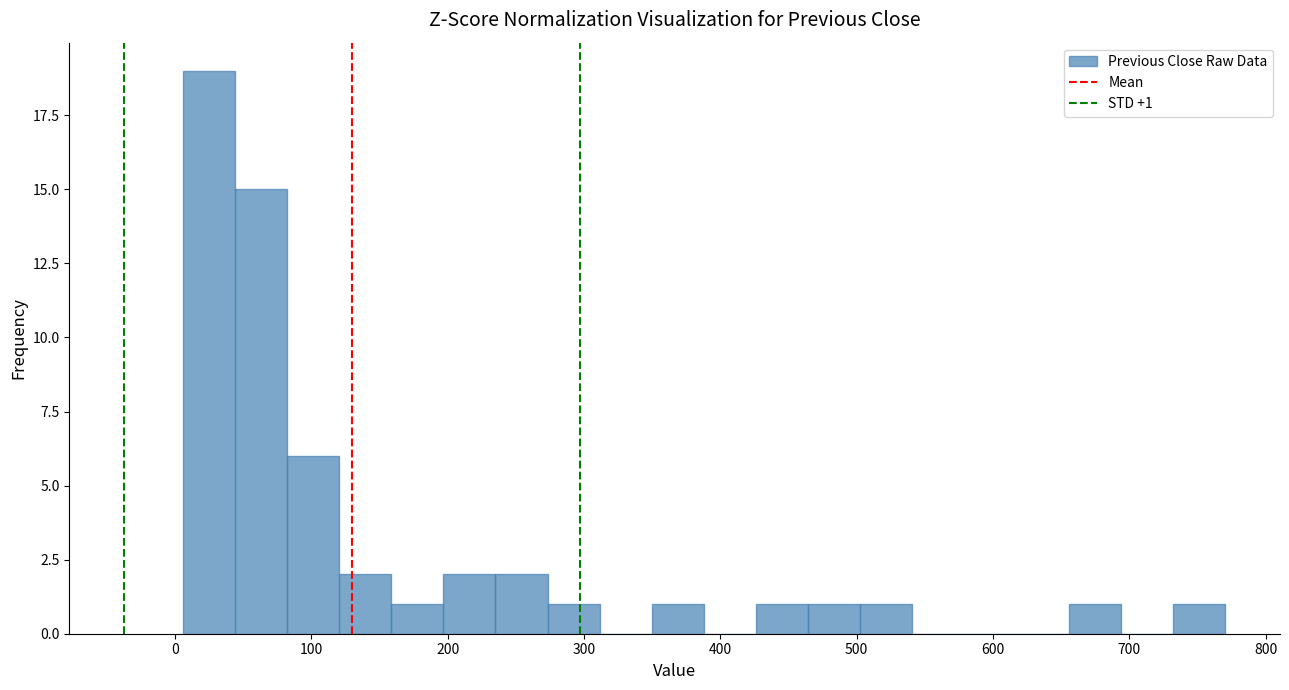

Around what value on the x-axis is the tallest bar? Give the approximate position of its centre, as read against the axis.

20